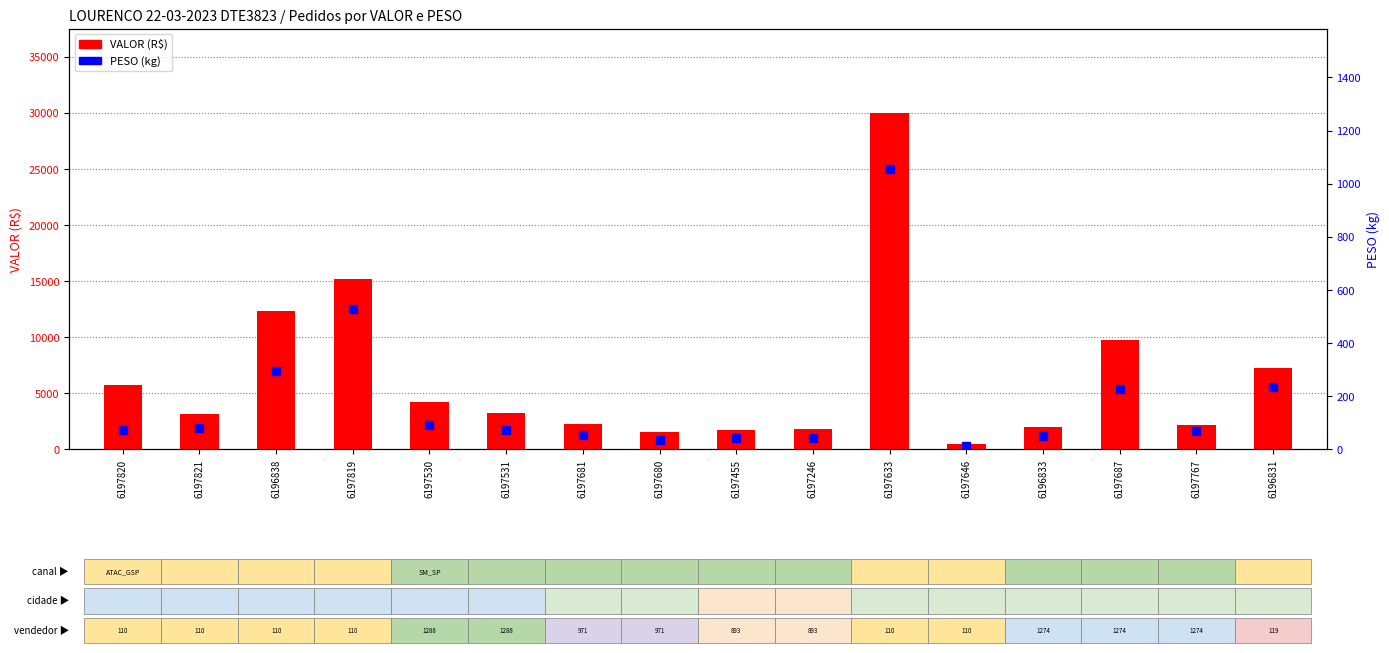

Which series reaches the maximum Y coordinate?

VALOR (R$)